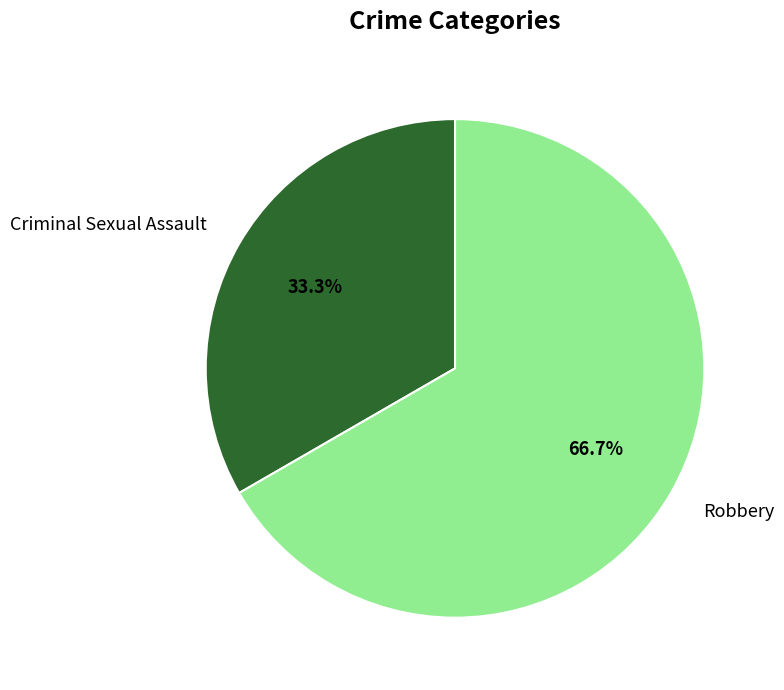

What is the ratio of the value at Robbery to the value at Criminal Sexual Assault?

2.0